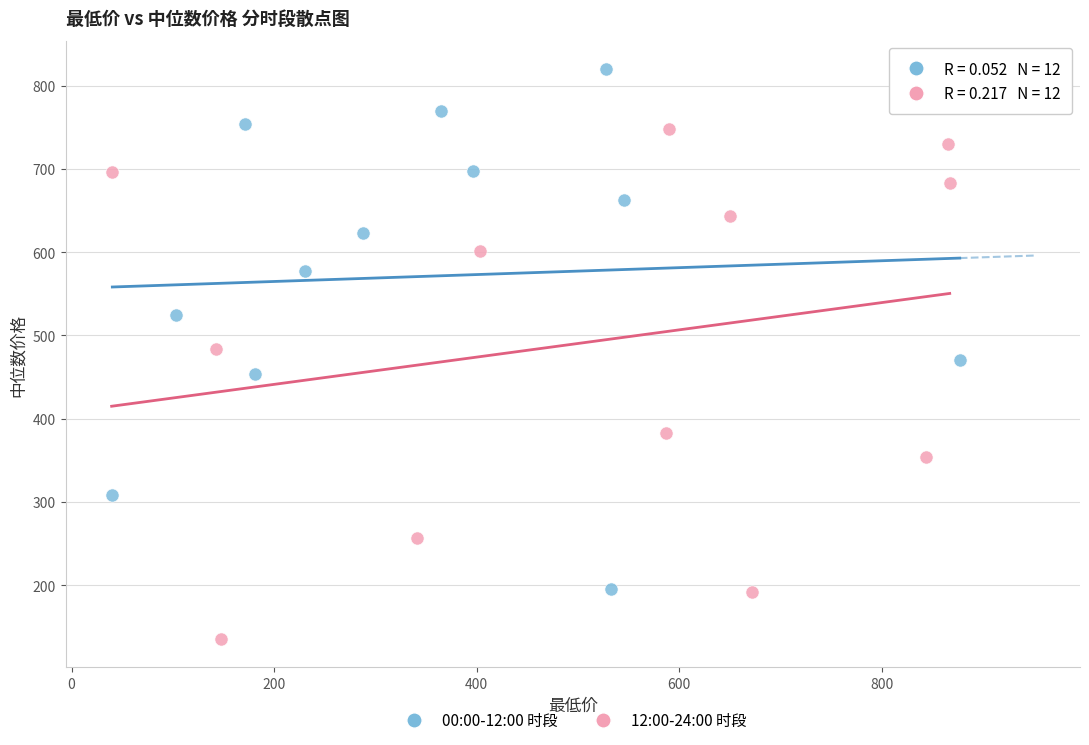

Which series reaches the maximum Y coordinate?

00:00-12:00 时段